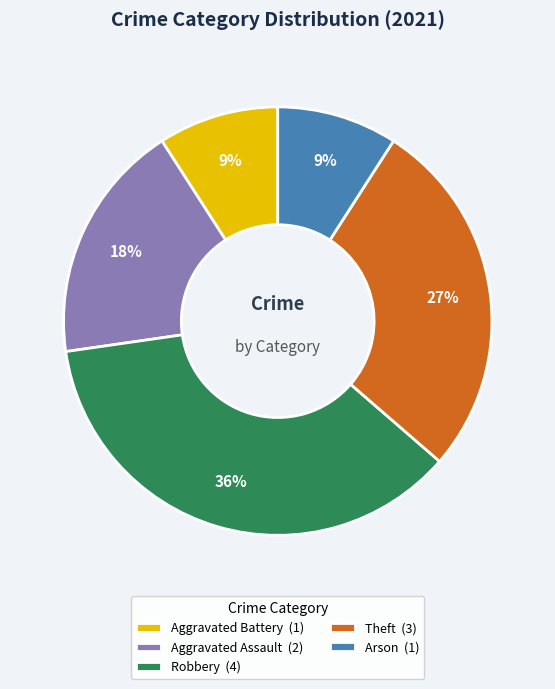

Is the sum of Robbery (4) and Aggravated Assault (2) greater than half?

Yes